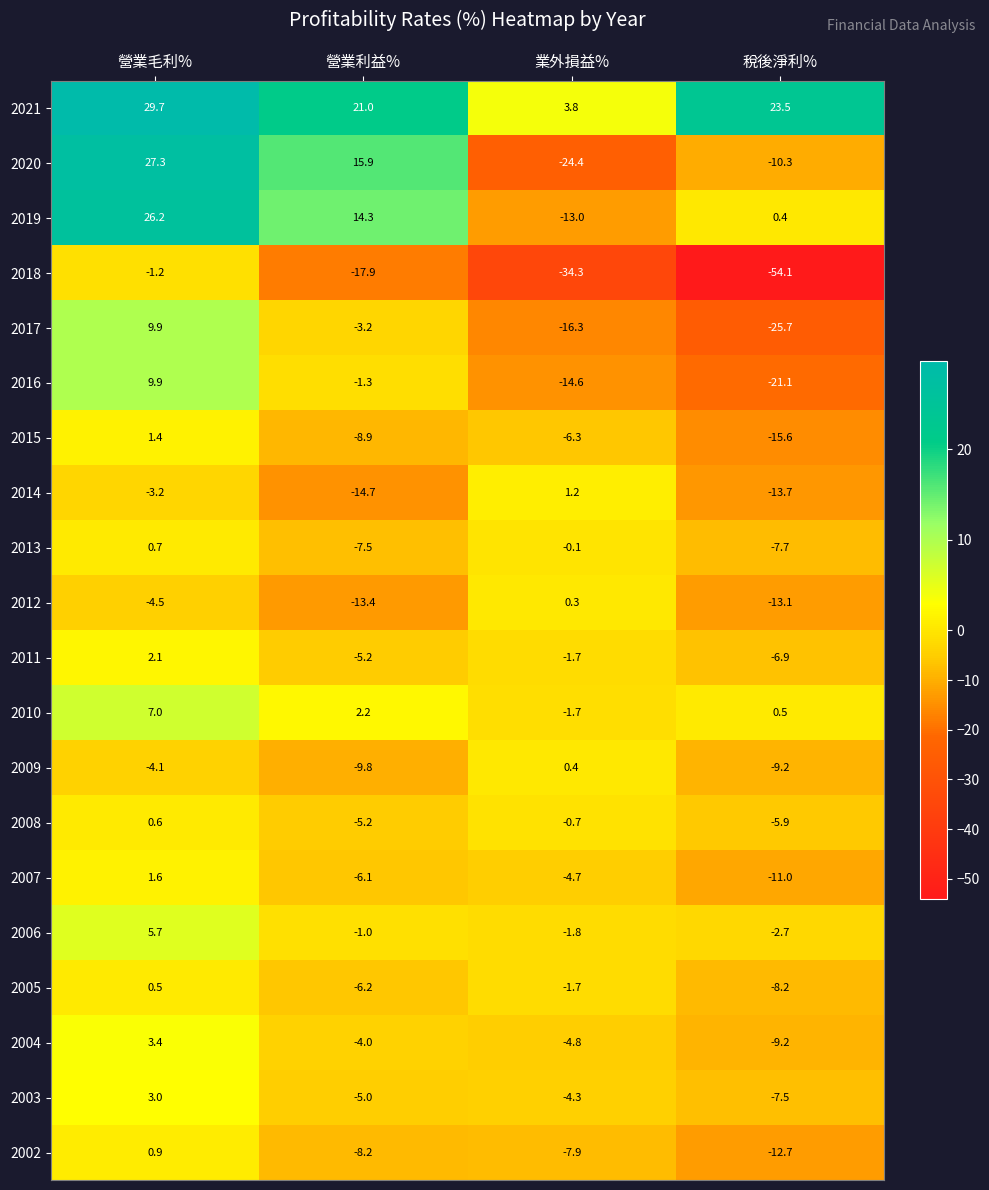

What is the smallest value displayed?

-54.1